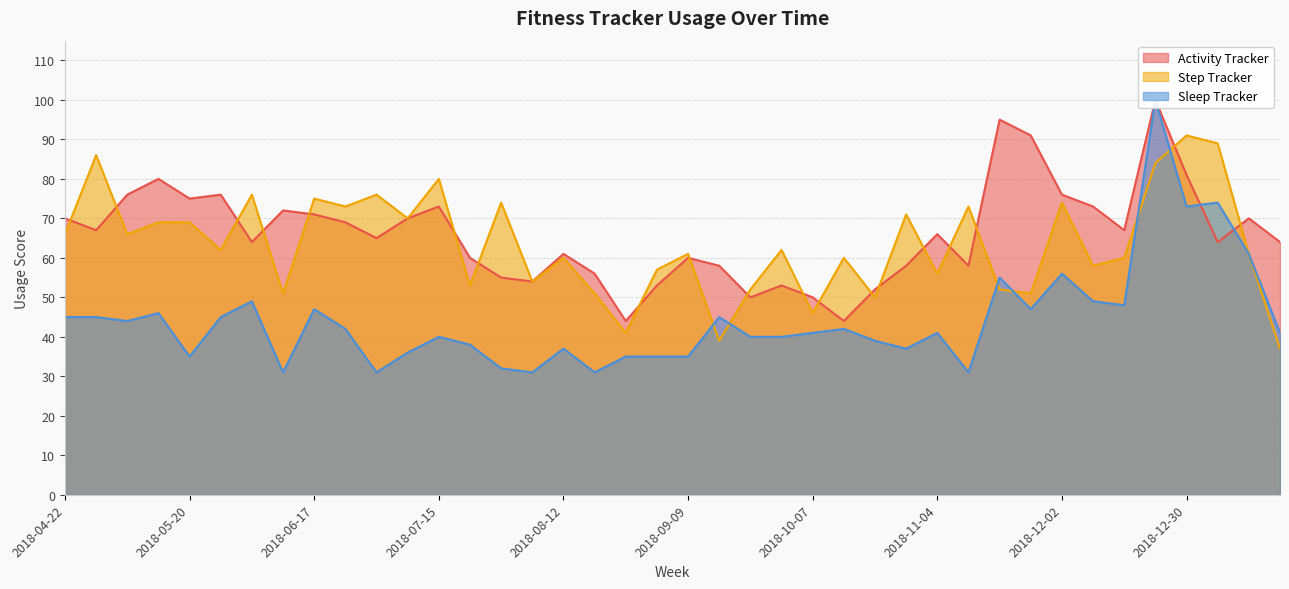

What is the highest value of the Step Tracker series?

91